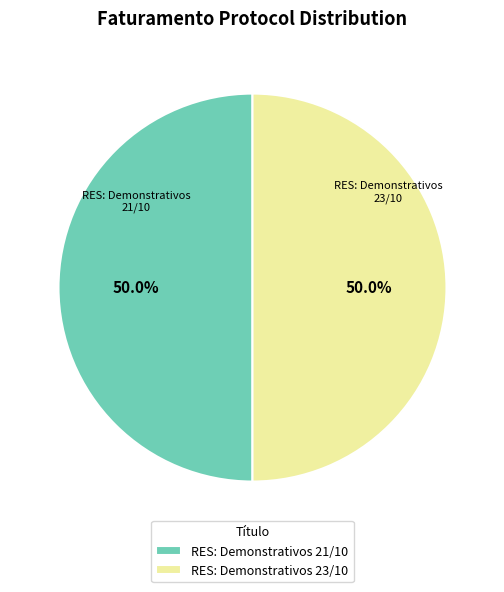

What is the total percentage of RES: Demonstrativos 23/10 and RES: Demonstrativos 21/10?

100.0%